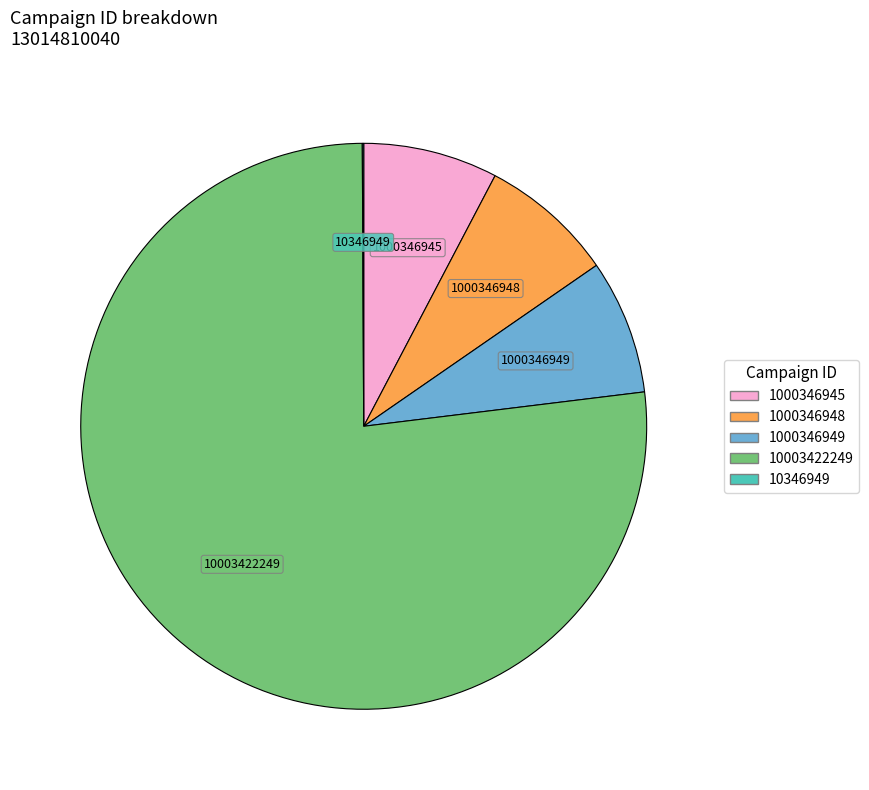

Is the sum of 10003422249 and 1000346948 greater than half?

Yes